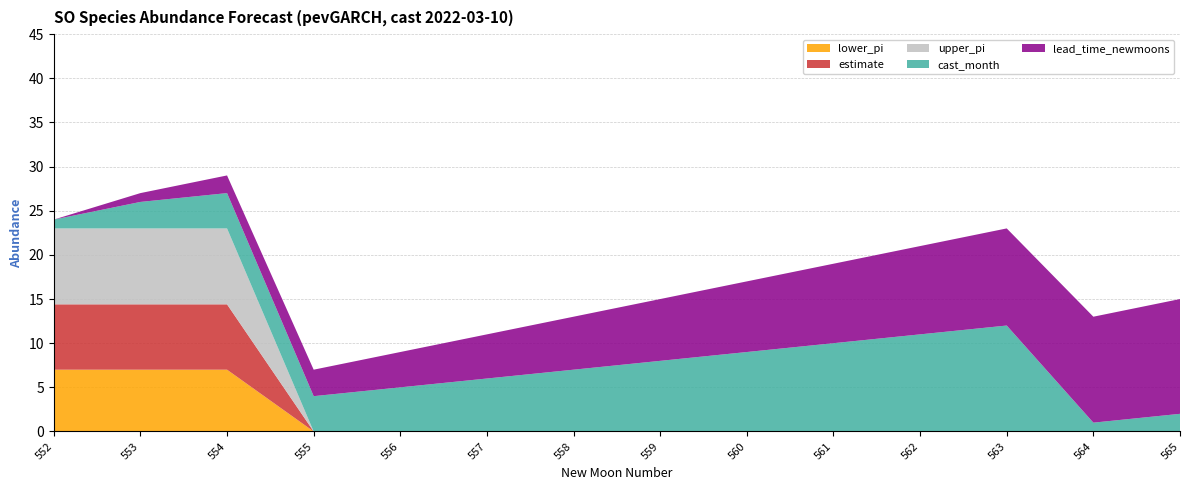

Reading left to right, transcribe all the data shown in this chart.

estimate: 14.4	14.4	14.4	0.0	0.0	0.0	0.0	0.0	0.0	0.0	0.0	0.0	0.0	0.0
lower_pi: 7.0	7.0	7.0	0.0	0.0	0.0	0.0	0.0	0.0	0.0	0.0	0.0	0.0	0.0
upper_pi: 23.0	23.0	23.0	0.0	0.0	0.0	0.0	0.0	0.0	0.0	0.0	0.0	0.0	0.0
cast_month: 1.0	3.0	4.0	4.0	5.0	6.0	7.0	8.0	9.0	10.0	11.0	12.0	1.0	2.0
lead_time_newmoons: -1.0	0.0	1.0	2.0	3.0	4.0	5.0	6.0	7.0	8.0	9.0	10.0	11.0	12.0
newmoonnumber: 552.0	553.0	554.0	555.0	556.0	557.0	558.0	559.0	560.0	561.0	562.0	563.0	564.0	565.0